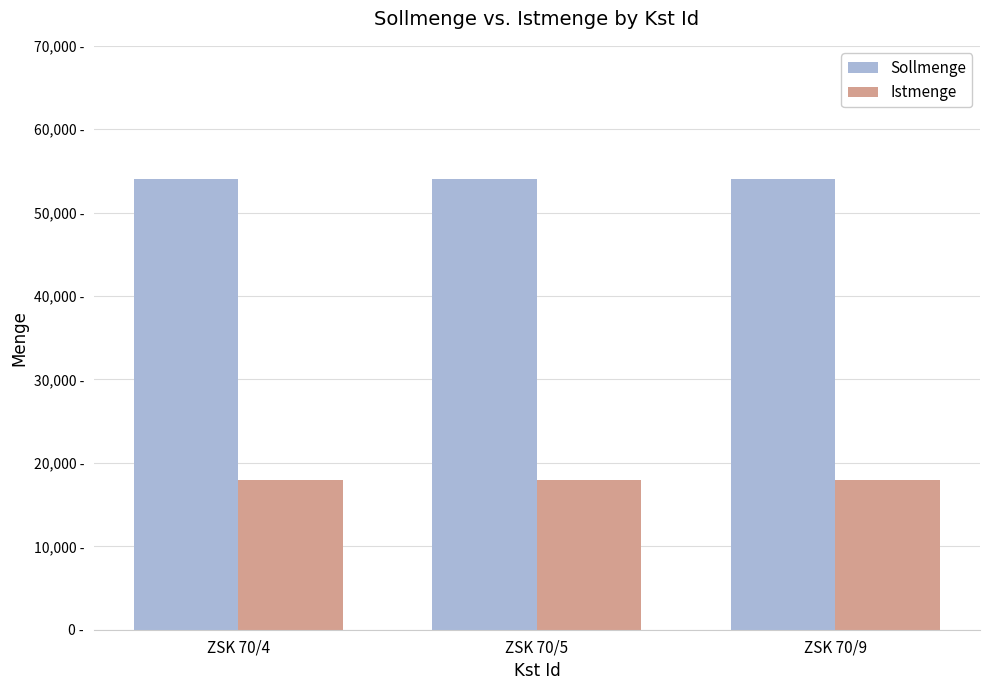

What is the maximum value shown in the chart?

54000